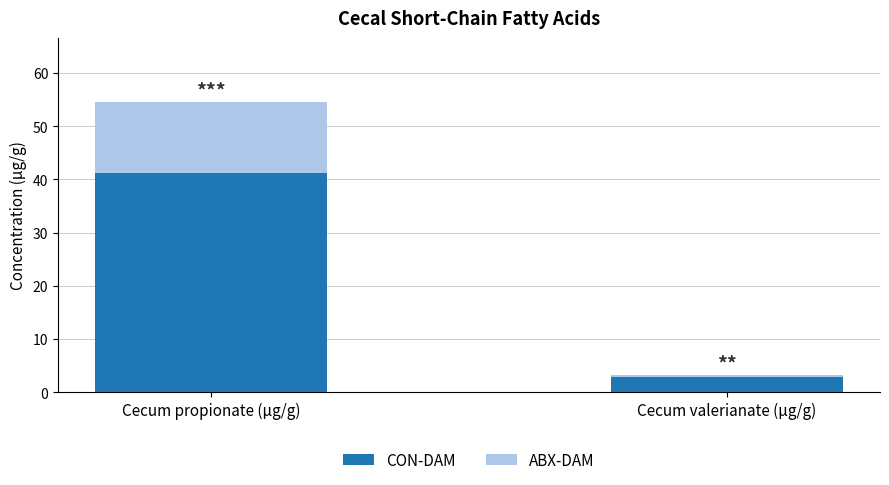

How many values in the CON-DAM series exceed 41?

1